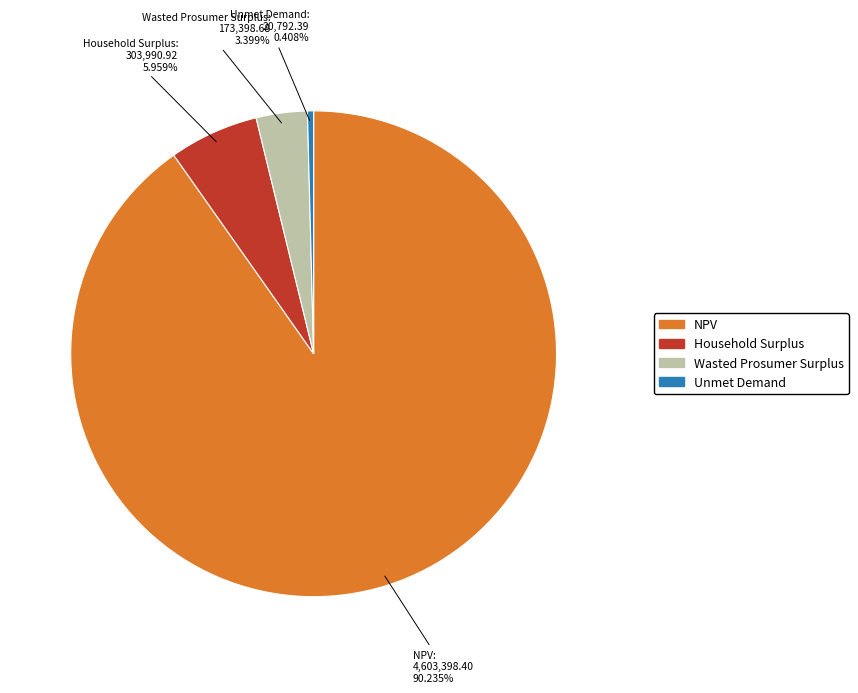

Between Unmet Demand and Wasted Prosumer Surplus, which is larger?

Wasted Prosumer Surplus